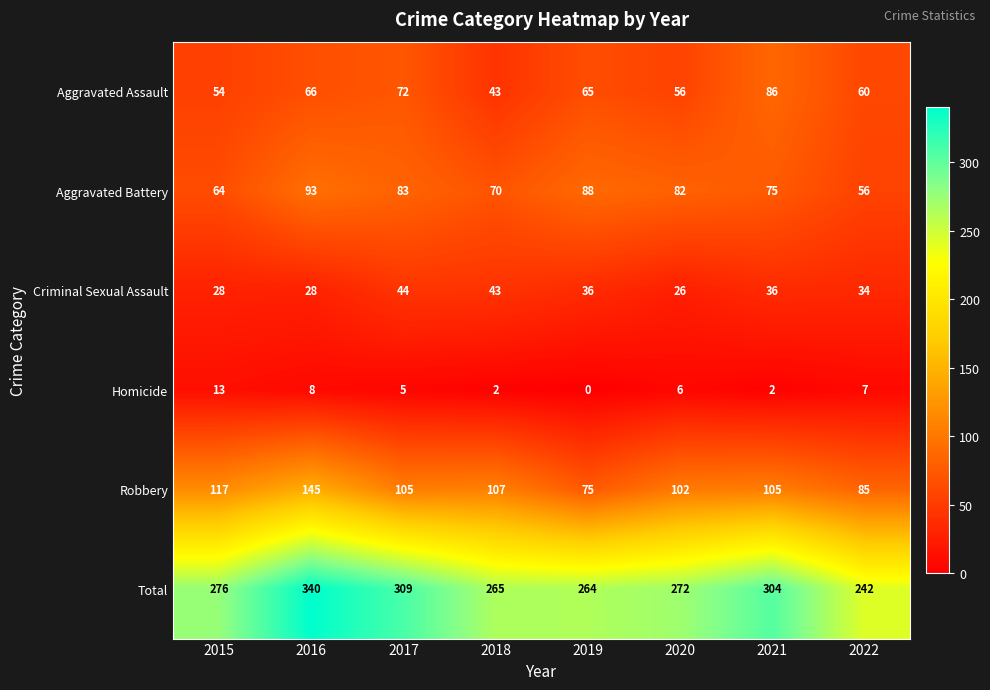

Rank the categories by Aggravated Battery value from lowest to highest.

2022, 2015, 2018, 2021, 2020, 2017, 2019, 2016